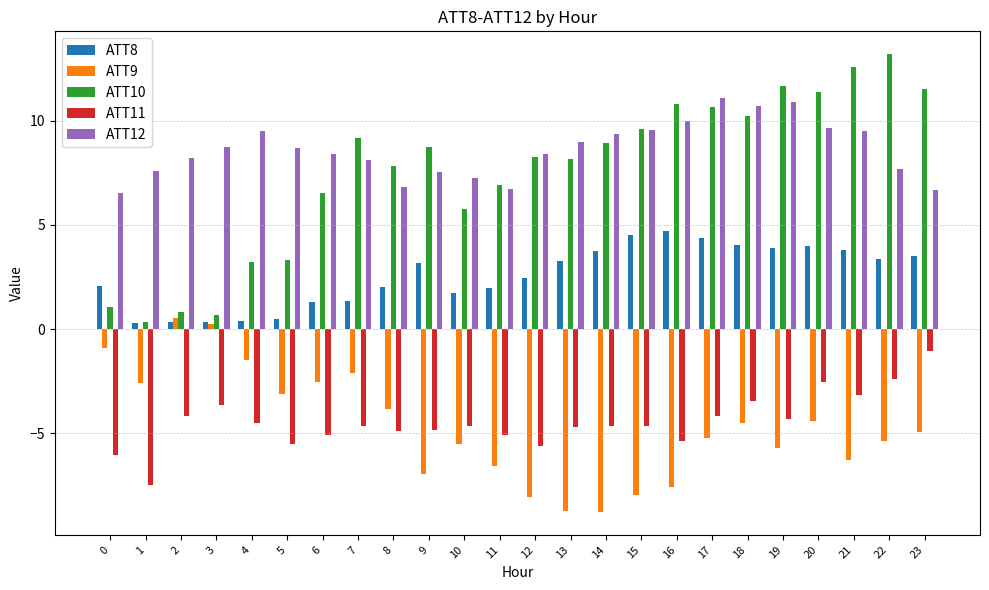

The value of ATT12 at 13 is 16.0. True or false?

False